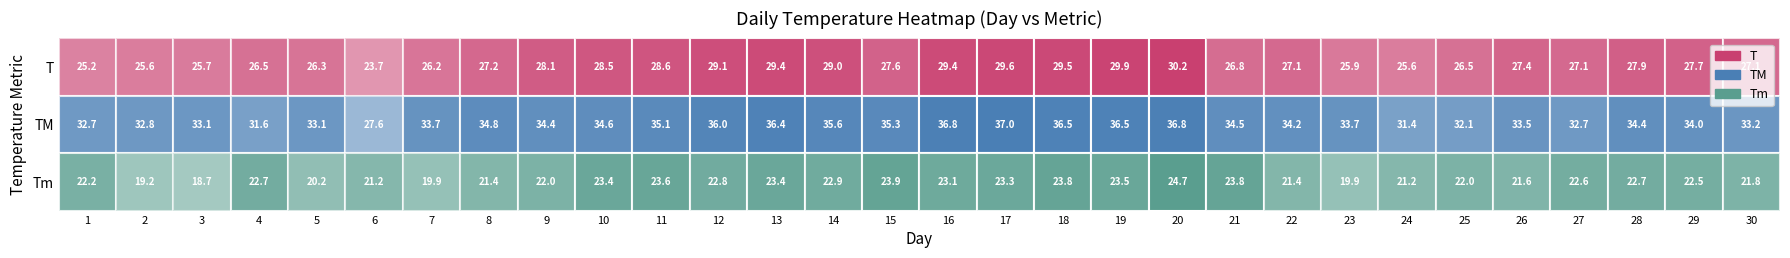

What is the sum of all T values?

824.4